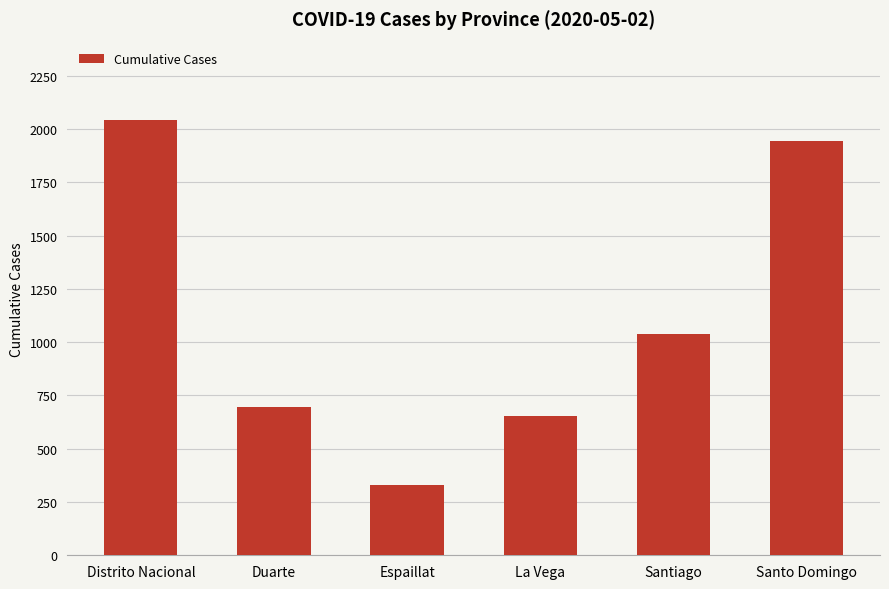

Reading left to right, what are all the values shown in this chart?

Distrito Nacional=2043	Duarte=695	Espaillat=331	La Vega=656	Santiago=1038	Santo Domingo=1946